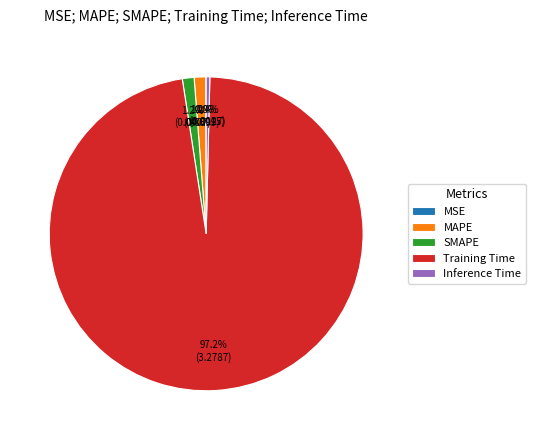

Which category has the biggest portion of the pie?

Training Time